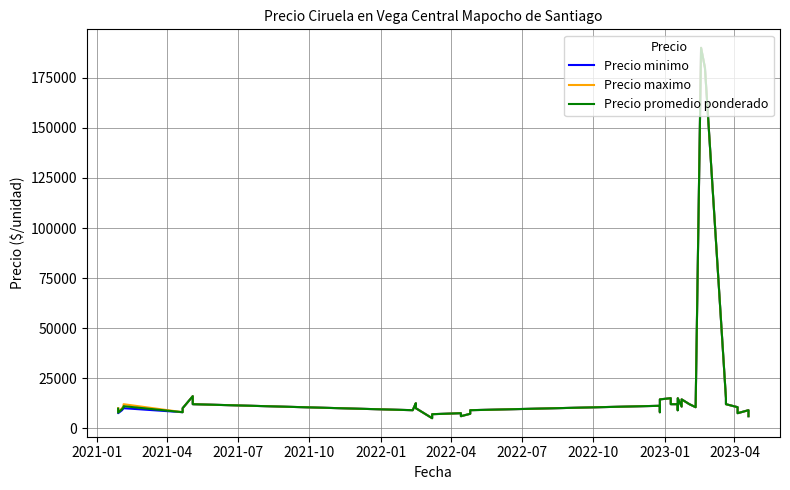

What is the difference between the second highest and minimum values in the Precio minimo series?

175000